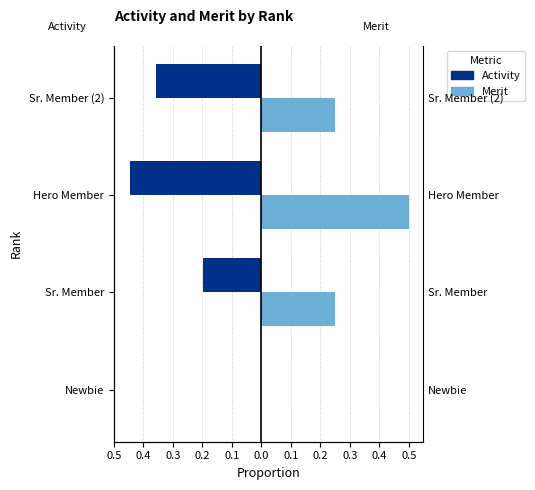

Which series has the largest range (max minus min)?

Merit